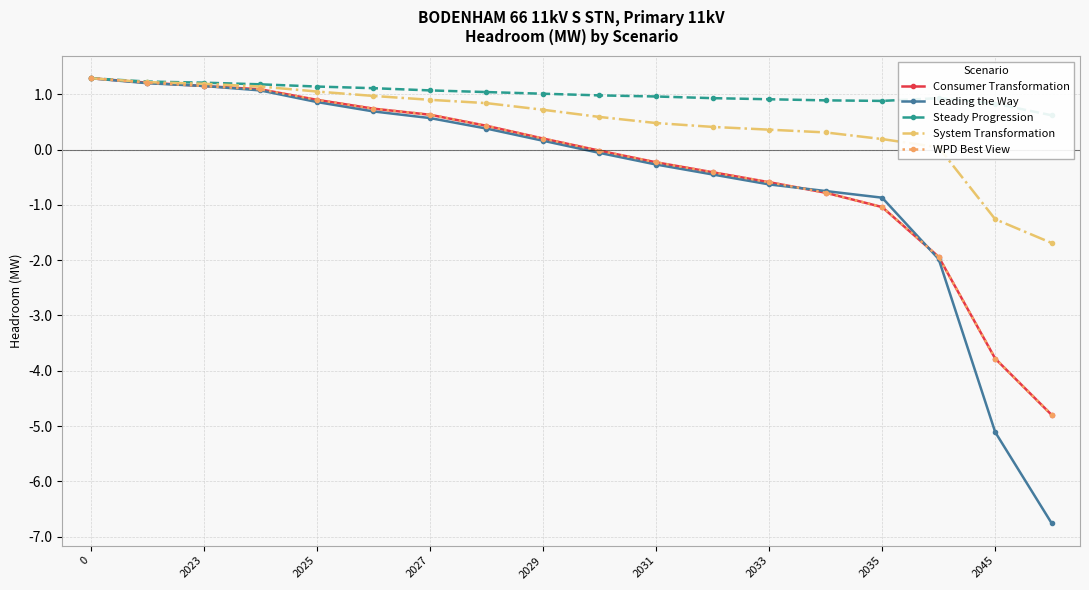

What is the difference between the maximum and second lowest values in the System Transformation series?

2.5